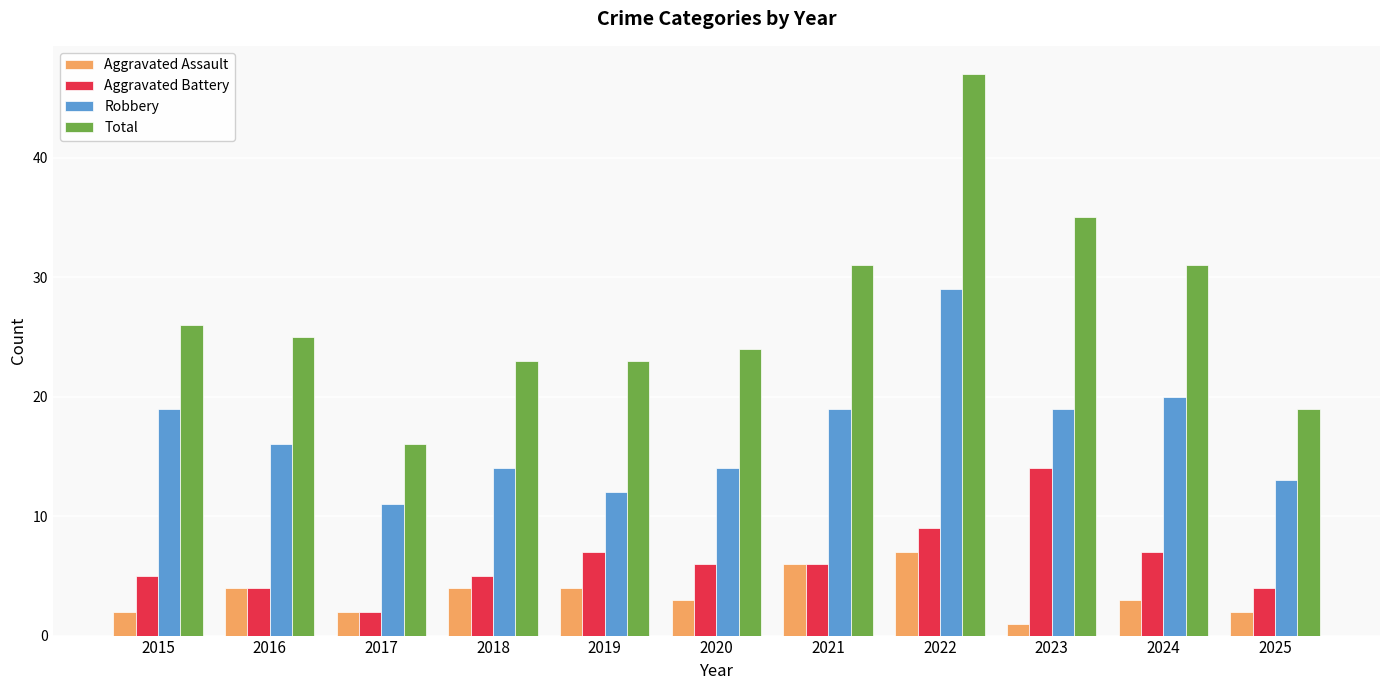

What is the value of the Total bar at the 5th from the left?

23